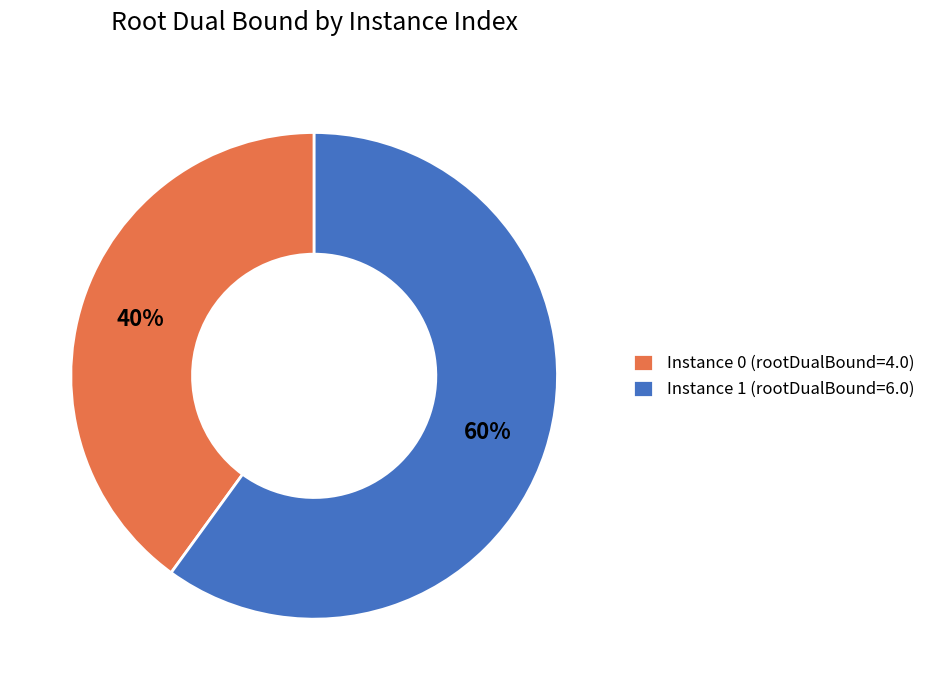

What is the majority slice?

Instance 1 (rootDualBound=6.0)